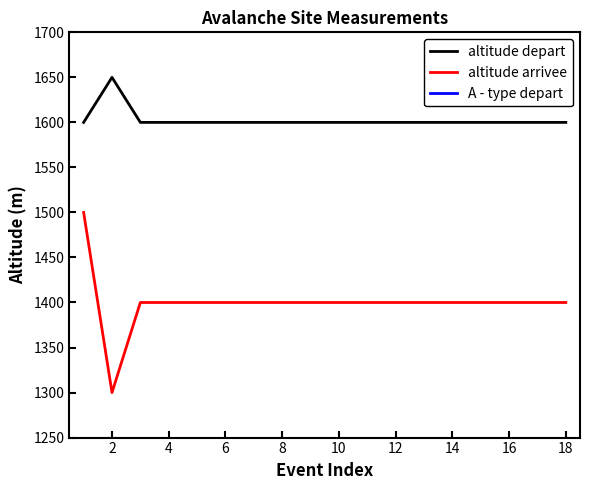

What is the lowest value of the A - type depart series?

9